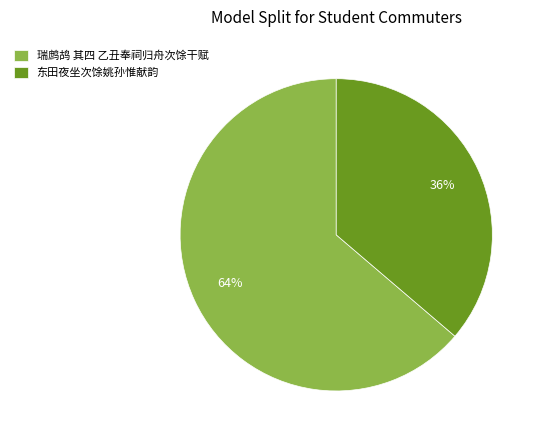

Do 东田夜坐次馀姚孙惟献韵 and 瑞鹧鸪 其四 乙丑奉祠归舟次馀干赋 together represent more than half of the pie?

Yes